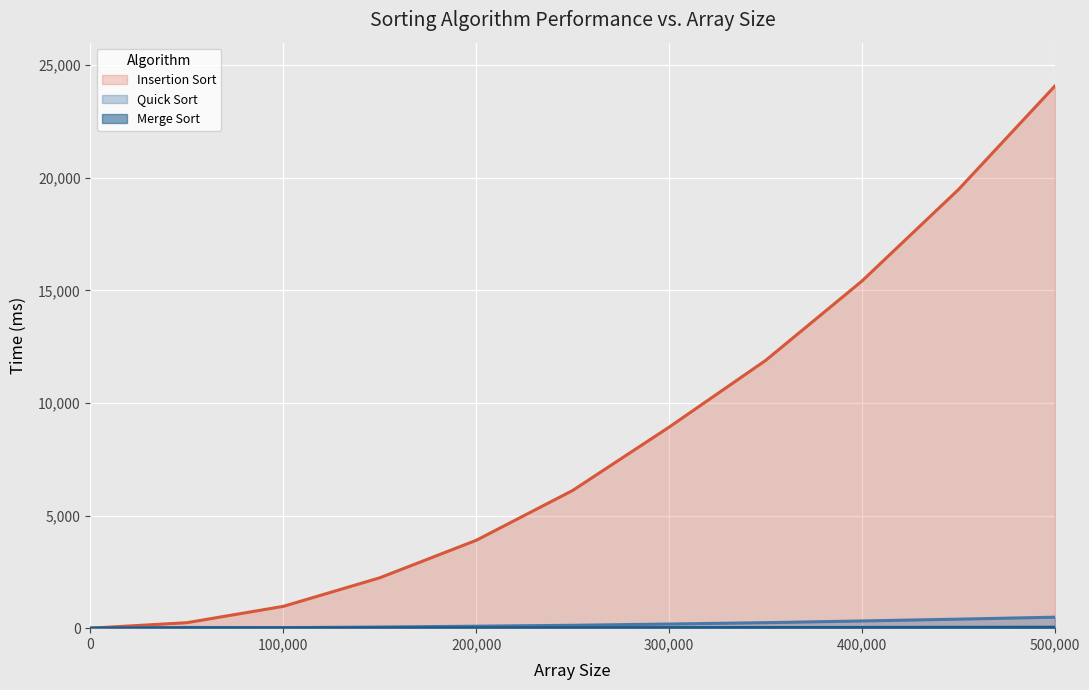

What is the average value of the Quick Sort series?

178